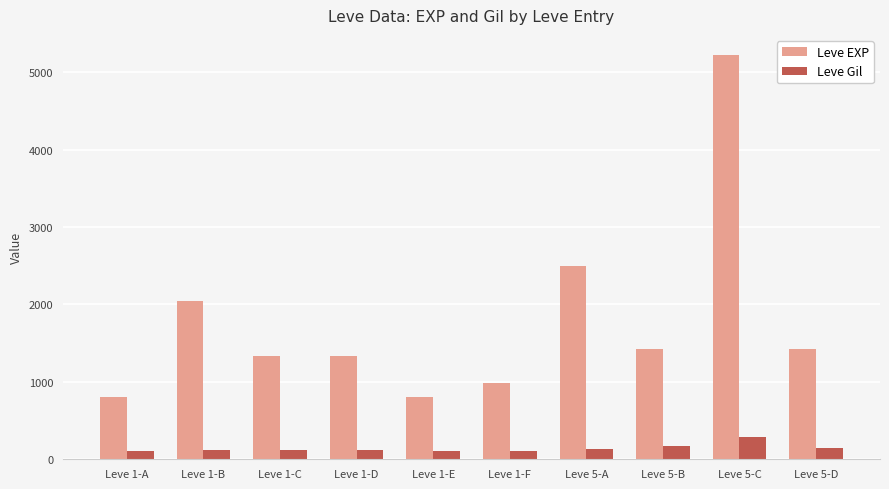

What is the value of the Leve EXP bar at the 1st from the left?

800